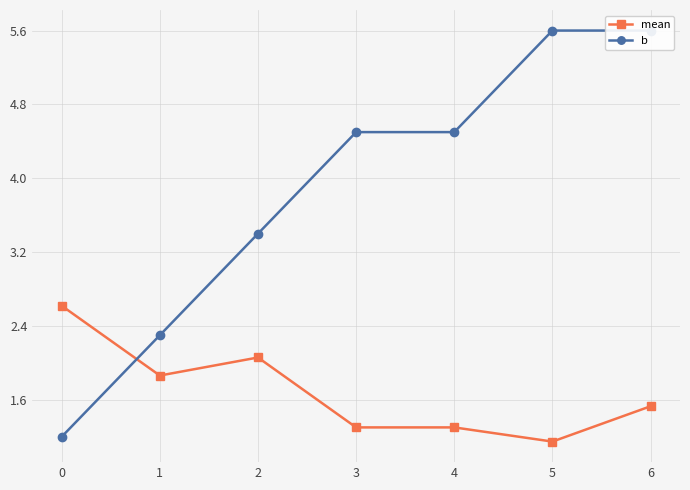

Reading left to right, list all the values displayed in this chart.

mean: 2.6	1.9	2.1	1.3	1.3	1.1	1.5
b: 1.2	2.3	3.4	4.5	4.5	5.6	5.6